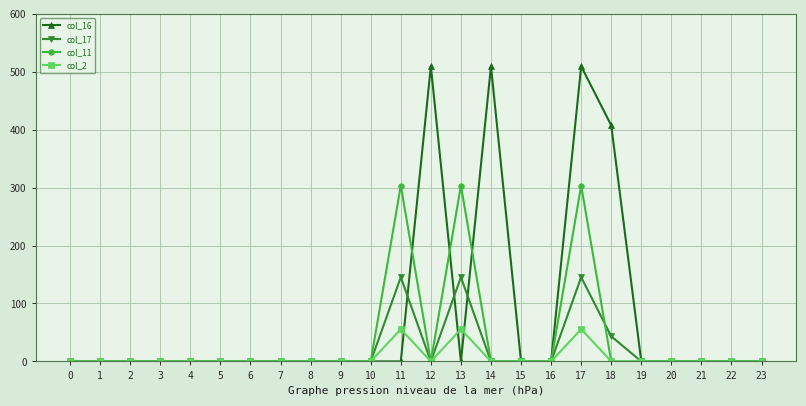

Rank the series by their maximum value, from highest to lowest.

col_16, col_11, col_17, col_2